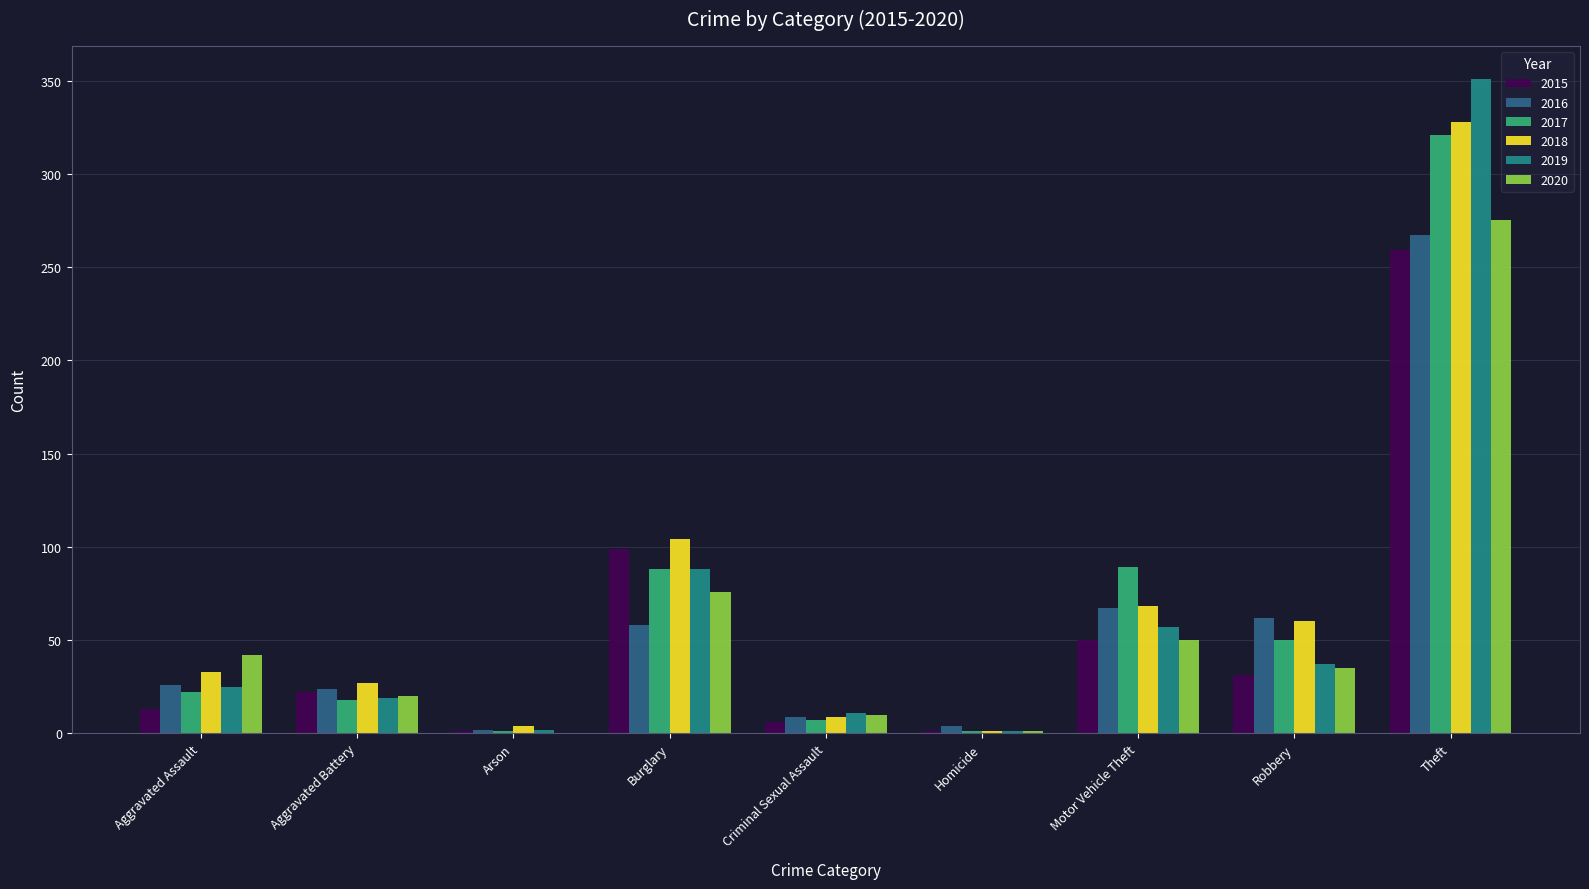

The value of 2017 at Aggravated Battery is 18. True or false?

True